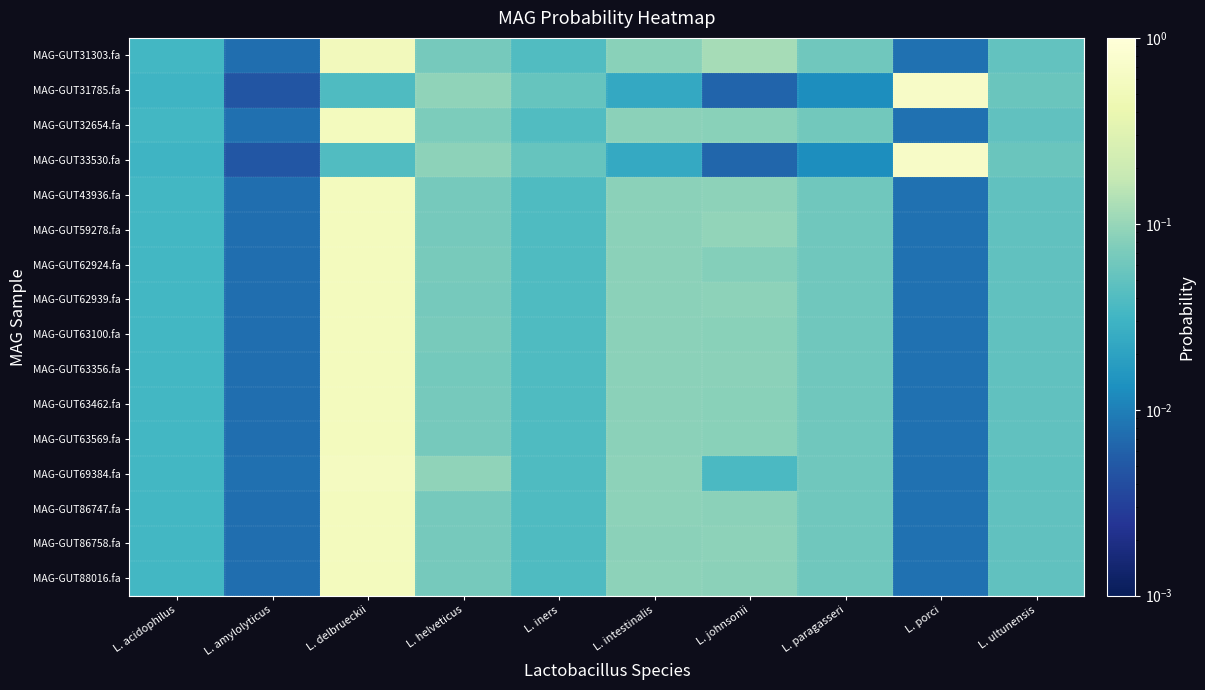

Rank the series at L. paragasseri from lowest to highest value.

MAG-GUT31785.fa, MAG-GUT33530.fa, MAG-GUT69384.fa, MAG-GUT88016.fa, MAG-GUT86758.fa, MAG-GUT86747.fa, MAG-GUT63569.fa, MAG-GUT63356.fa, MAG-GUT63462.fa, MAG-GUT62939.fa, MAG-GUT43936.fa, MAG-GUT63100.fa, MAG-GUT59278.fa, MAG-GUT62924.fa, MAG-GUT31303.fa, MAG-GUT32654.fa